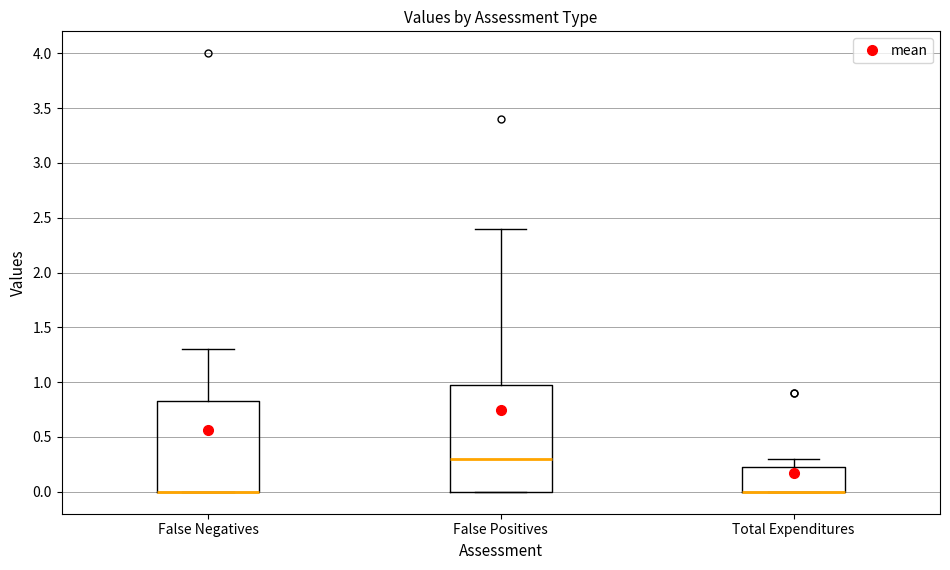

Reading left to right, transcribe this box plot: for each box, give where its median line is, the range the box spans, and where its two whiskers end, as read against the y-axis. The values are not printed on the chart, so give them approximately, as read against the axis.

False Negatives: median 0.00 (drawn on the box's lower edge), box 0.00 to 0.85, whiskers 0.00 to 1.30
False Positives: median 0.30, box 0.00 to 1.00, whiskers 0.00 to 2.40
Total Expenditures: median 0.00 (drawn on the box's lower edge), box 0.00 to 0.25, whiskers 0.00 to 0.30